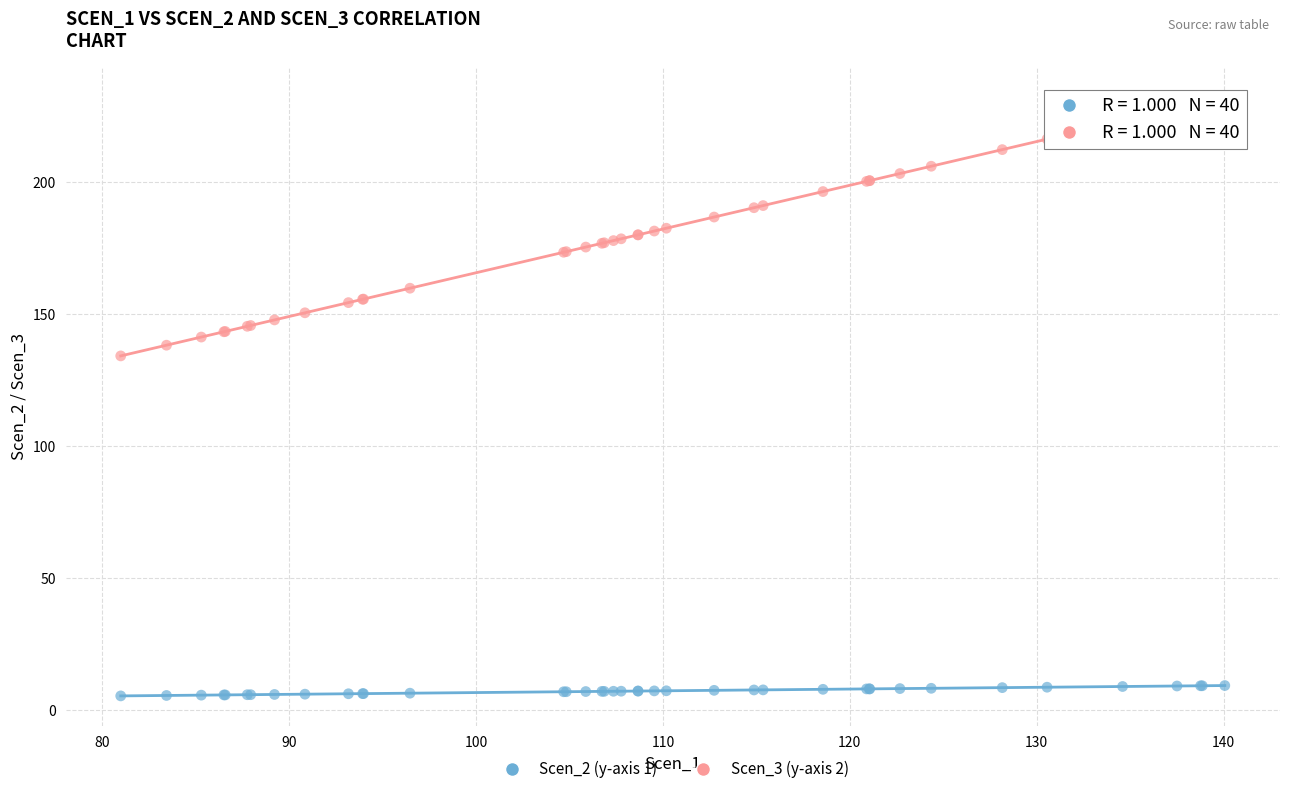

Across all series, what Y value is closest to 118?

134.1